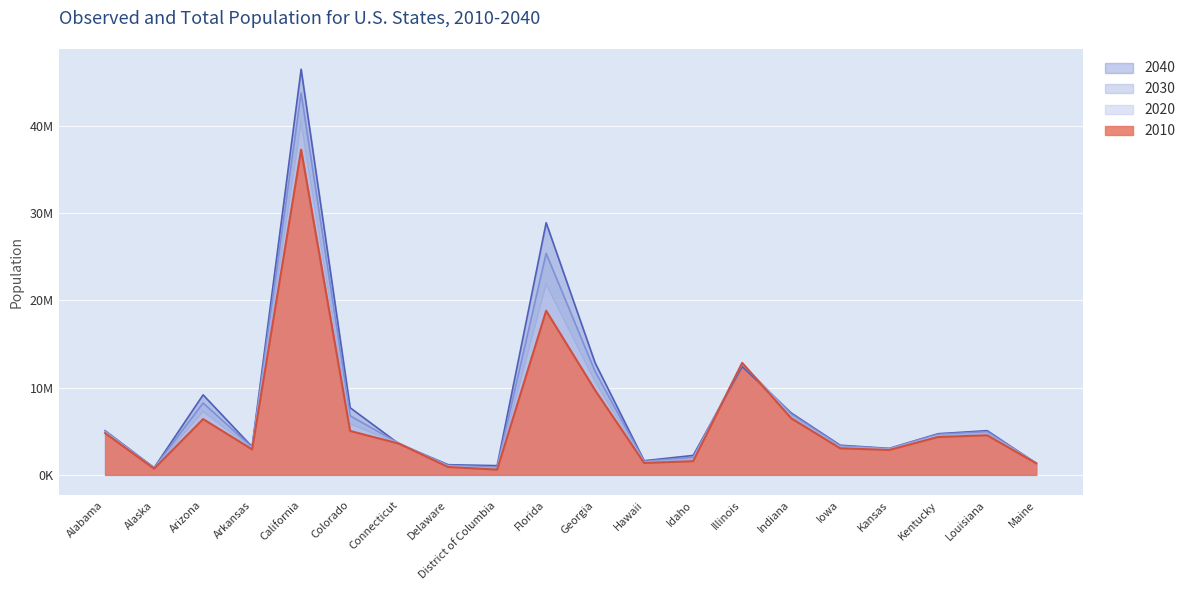

What is the sum of all 2040 values?

160762842